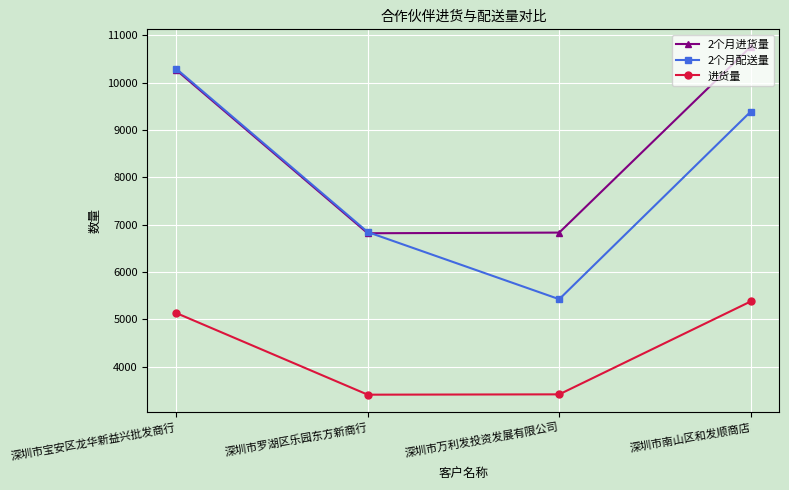

True or false: 2个月进货量 has more than 1 points higher than both neighbors.

False